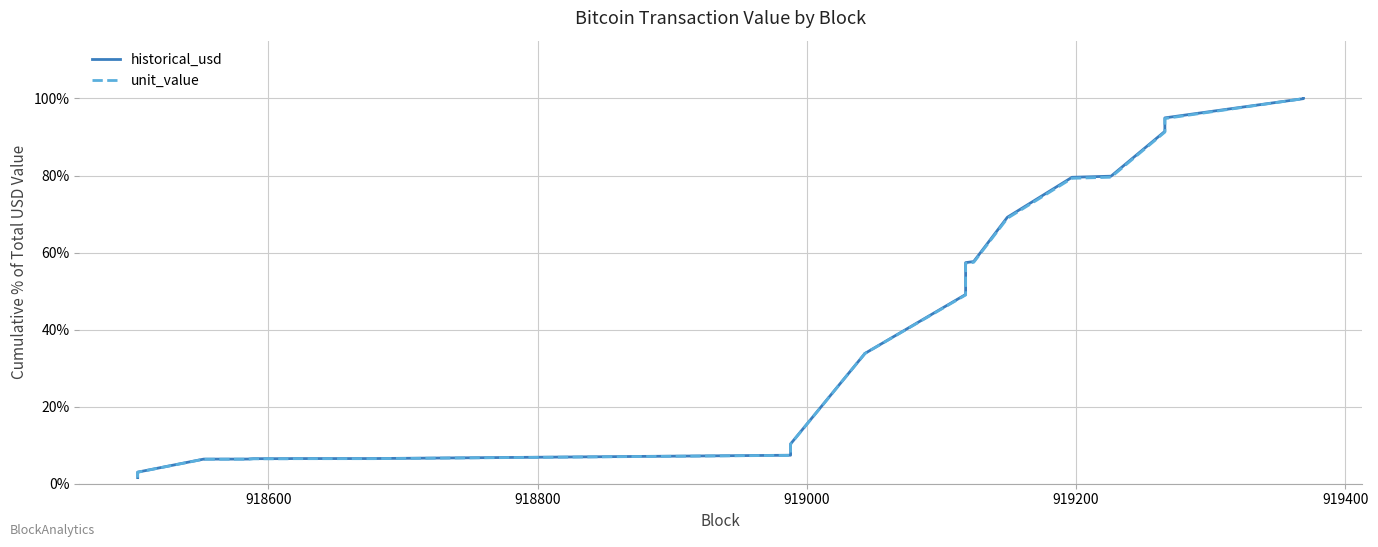

Which series has the largest total across all categories?

historical_usd